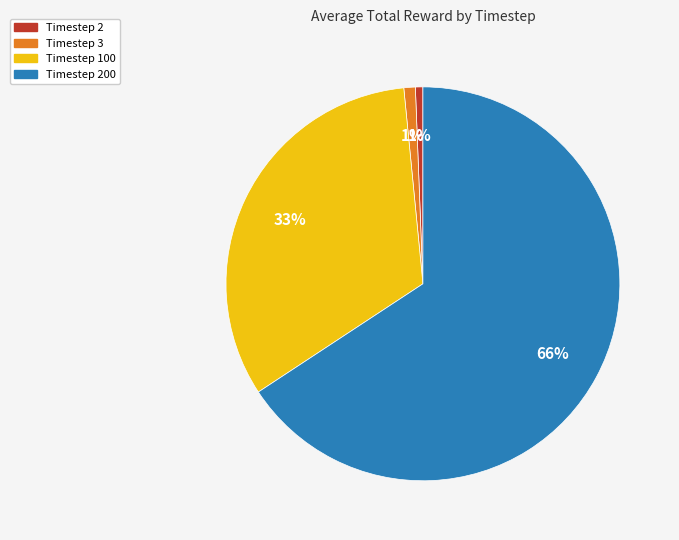

To the nearest percent, what is the average slice percentage?

25%